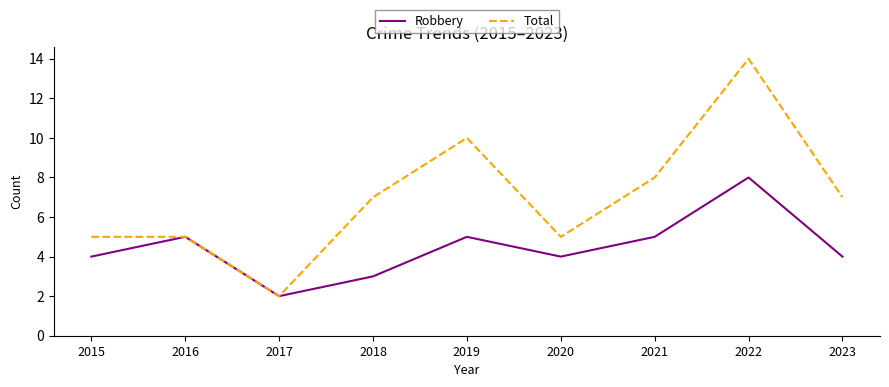

What is the spread (max minus min) of values at 2015?

1